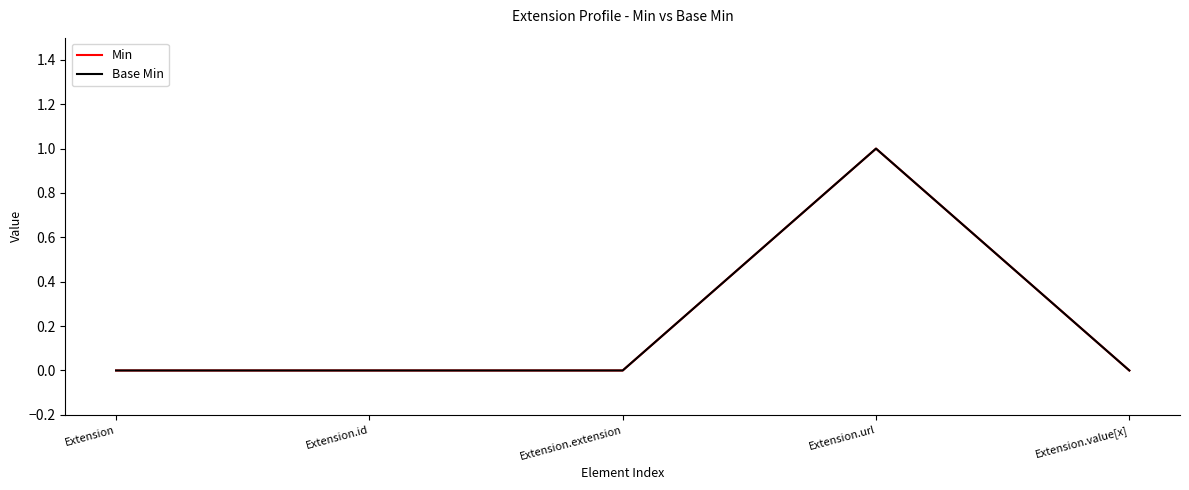

Reading left to right, list all the values displayed in this chart.

Min: 0	0	0	1	0
Base Min: 0	0	0	1	0